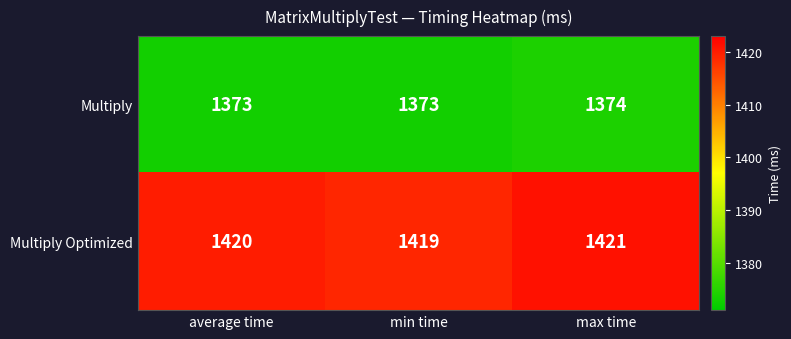

Which series changed the most between average time and min time?

Multiply Optimized